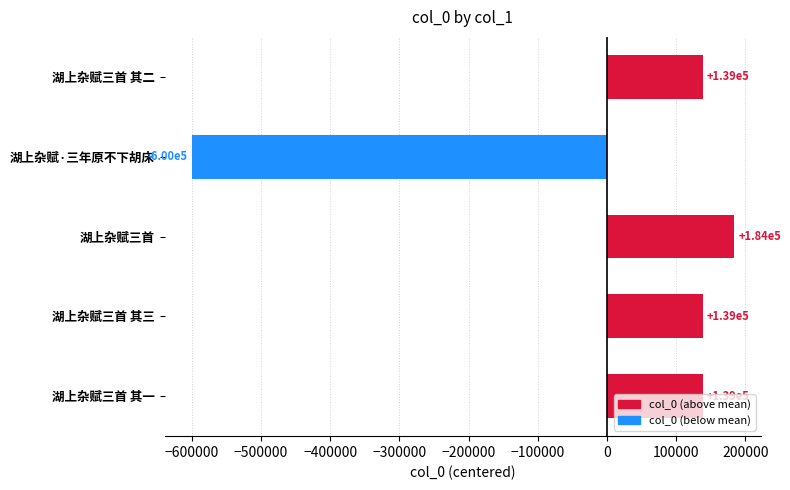

Approximately how many times larger is the value at 湖上杂赋三首 其三 compared to 湖上杂赋三首?

0.8